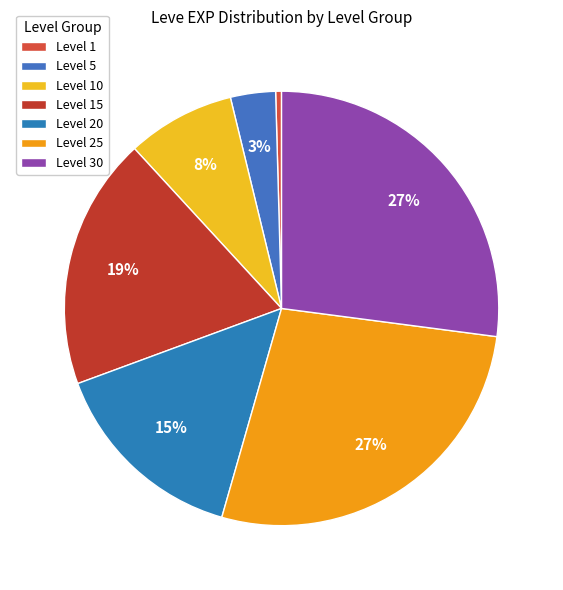

How many slices are in this pie chart?

7